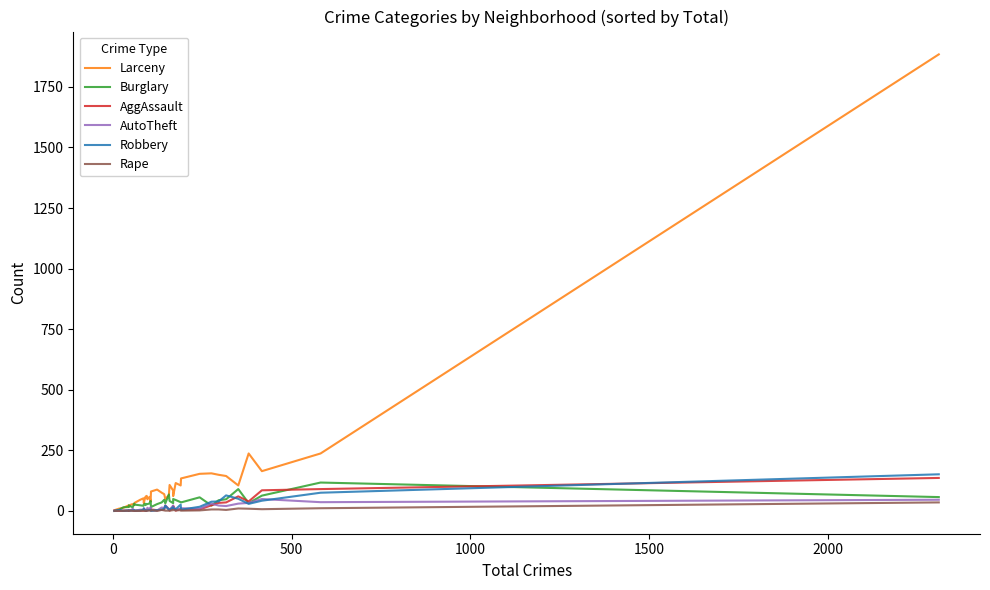

True or false: AggAssault and Robbery cross at least once.

True